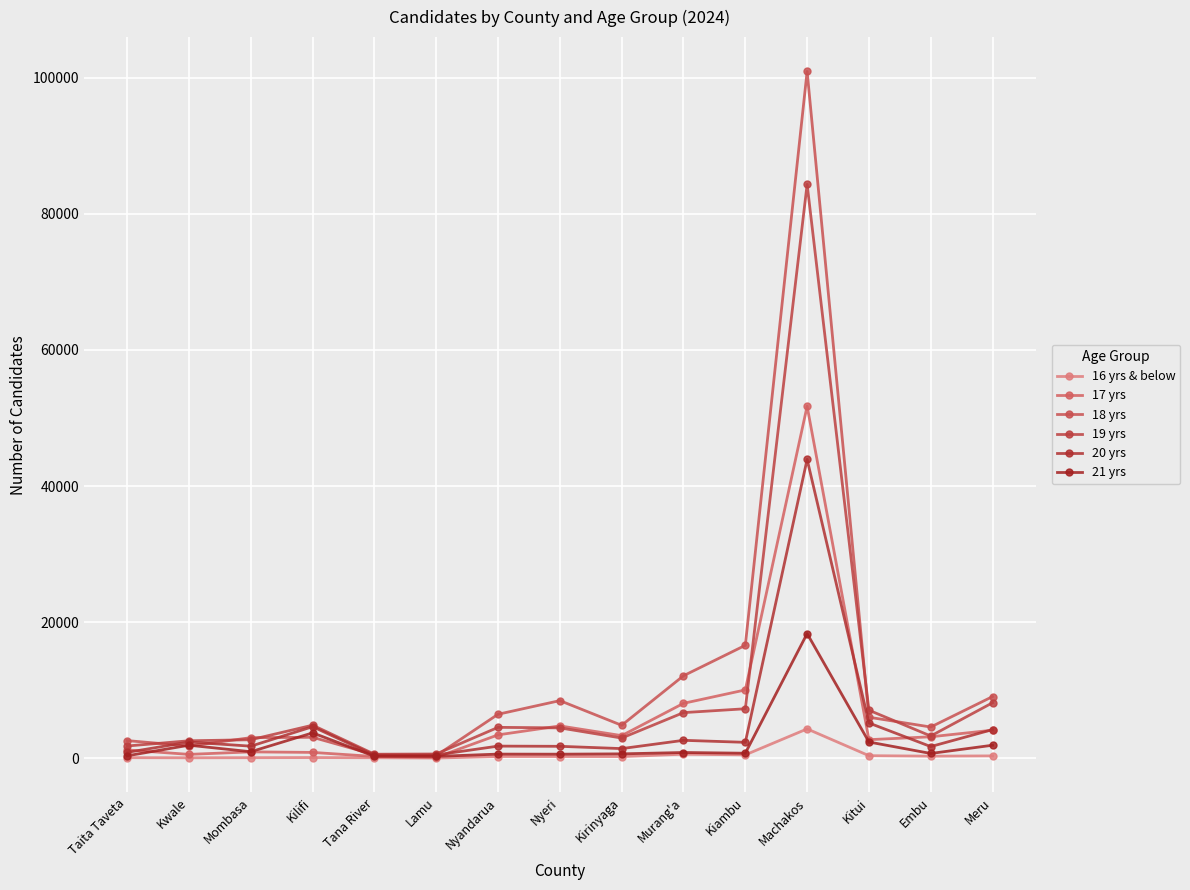

True or false: 18 yrs has a value of 4576 at Embu.

True